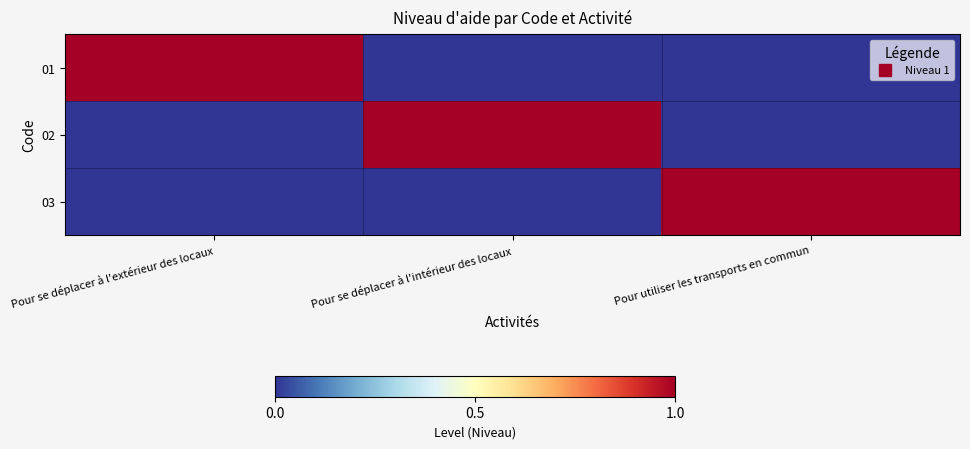

Which has a higher value, Pour se déplacer à l'extérieur des locaux or Pour utiliser les transports en commun?

Pour se déplacer à l'extérieur des locaux